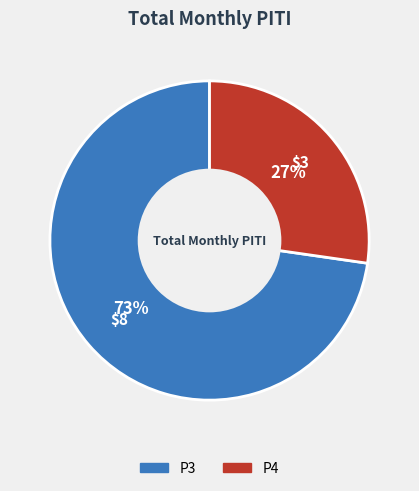

Does P4 represent more than half of the total?

No